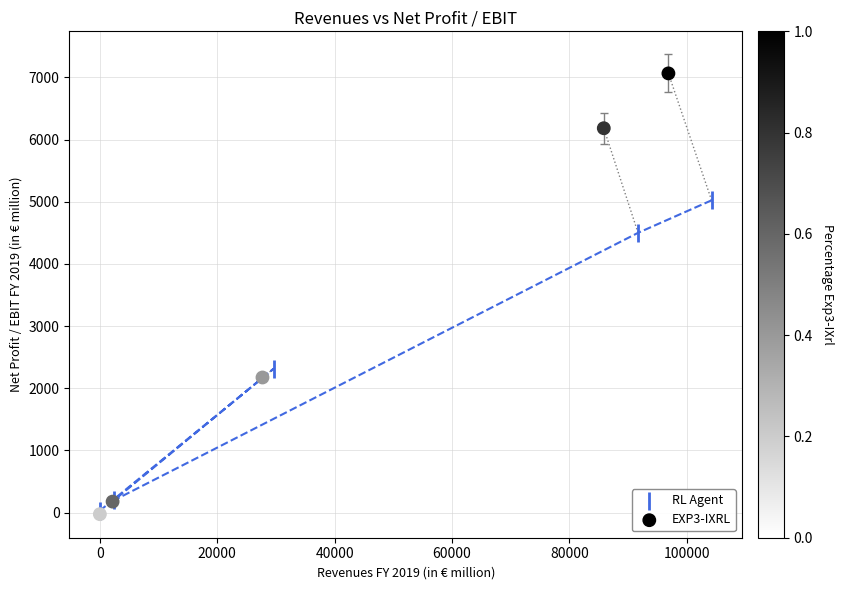

Which series has the largest Y range (max minus min)?

EXP3-IXRL